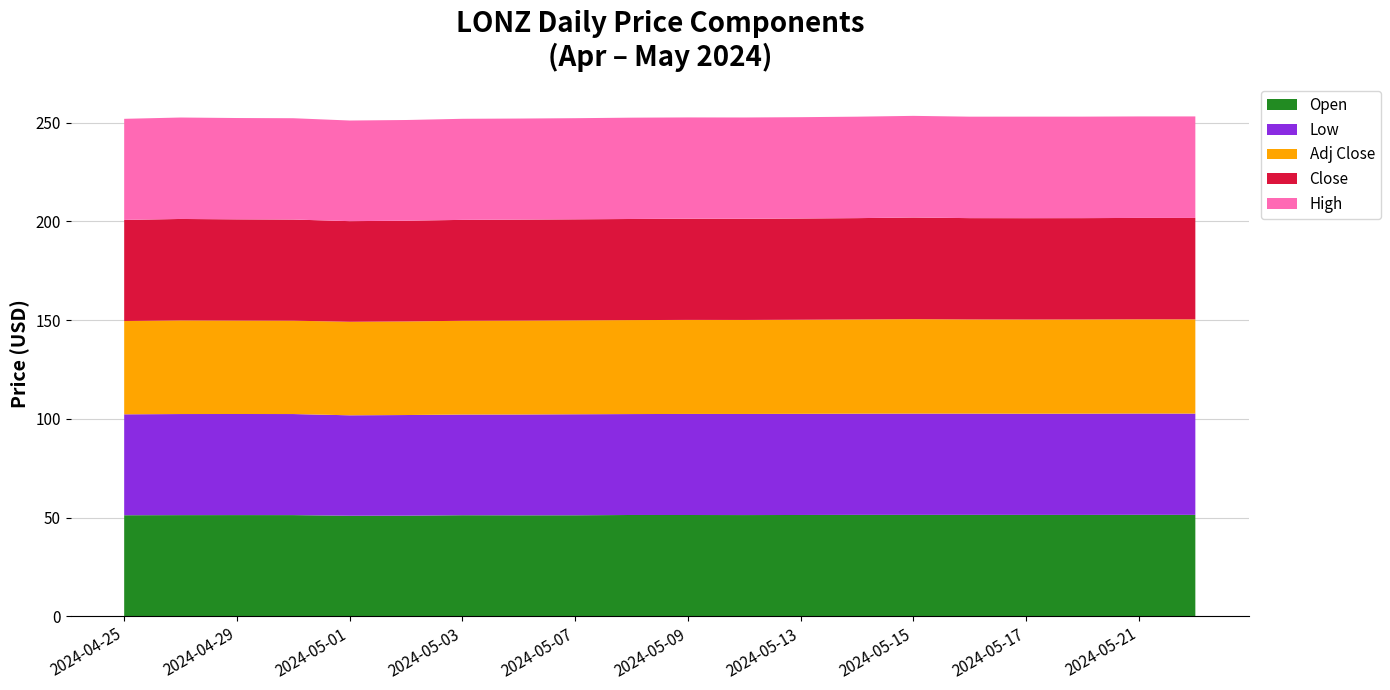

Reading right to left, what are all the values shown in this chart?

Adj Close: 47.7	47.7	47.7	47.7	47.7	47.8	47.7	47.6	47.6	47.6	47.6	47.5	47.5	47.5	47.4	47.4	47.3	47.3	47.4	47.2
Close: 51.3	51.3	51.3	51.3	51.3	51.5	51.3	51.3	51.2	51.2	51.2	51.2	51.1	51.1	51.0	51.0	51.2	51.2	51.4	51.2
Low: 51.3	51.3	51.3	51.2	51.3	51.3	51.2	51.2	51.2	51.2	51.1	51.2	51.0	51.0	51.0	50.8	51.2	51.2	51.2	51.1
High: 51.4	51.4	51.4	51.4	51.4	51.5	51.4	51.3	51.3	51.3	51.3	51.2	51.2	51.2	51.0	51.0	51.3	51.3	51.4	51.2
Open: 51.3	51.4	51.3	51.3	51.4	51.3	51.3	51.3	51.3	51.3	51.3	51.2	51.1	51.2	51.0	50.9	51.2	51.2	51.2	51.2